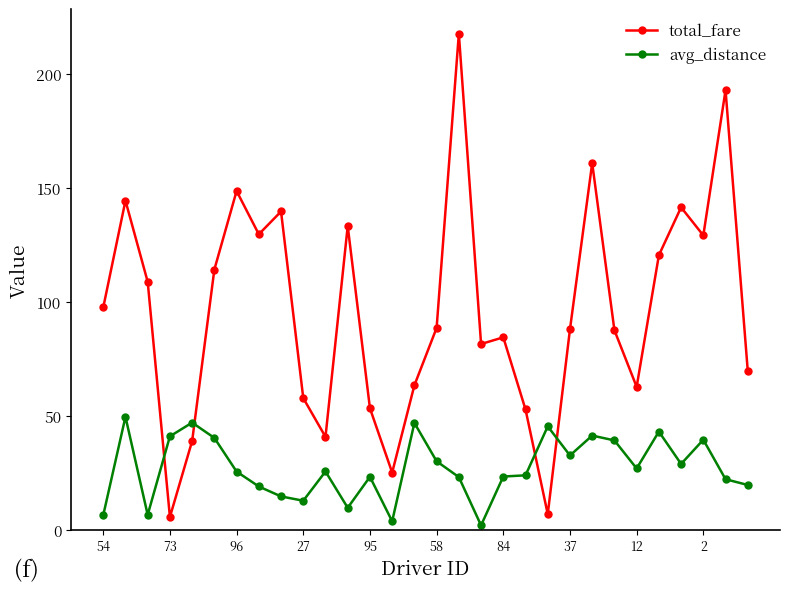

How many interior local valleys does the total_fare series have?

8